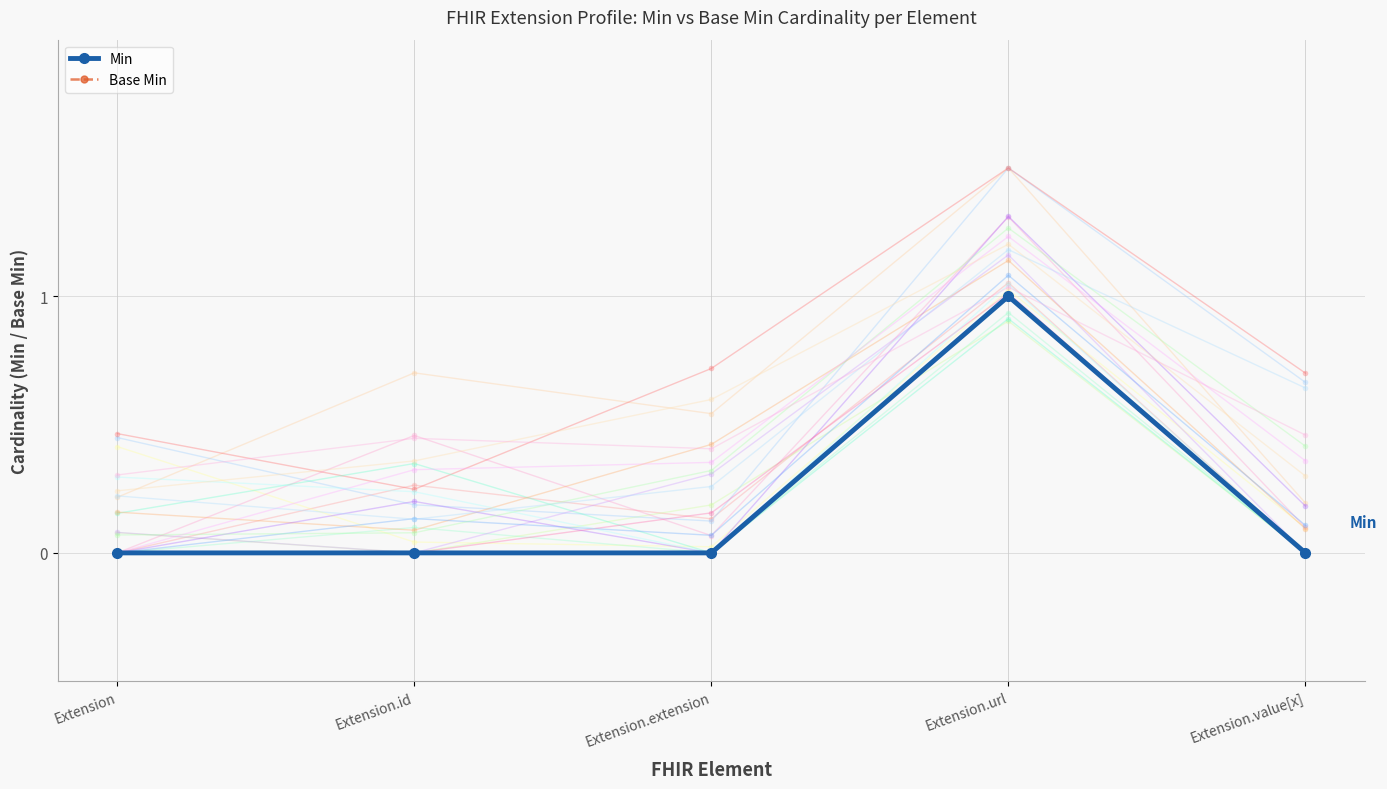

Which series has the largest range (max minus min)?

Min